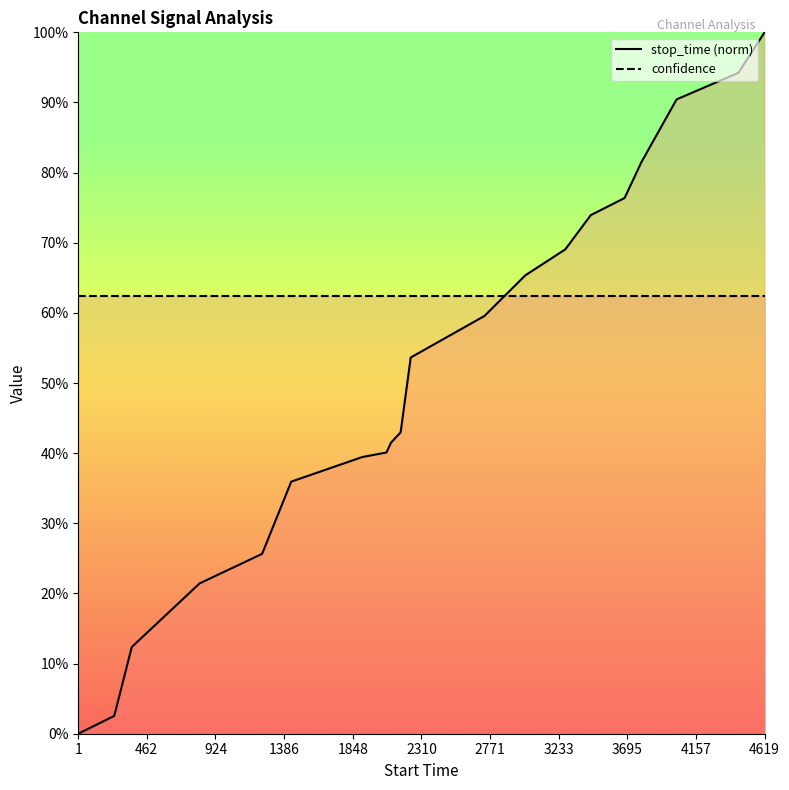

True or false: the data shows 0.4 at 2075.

True